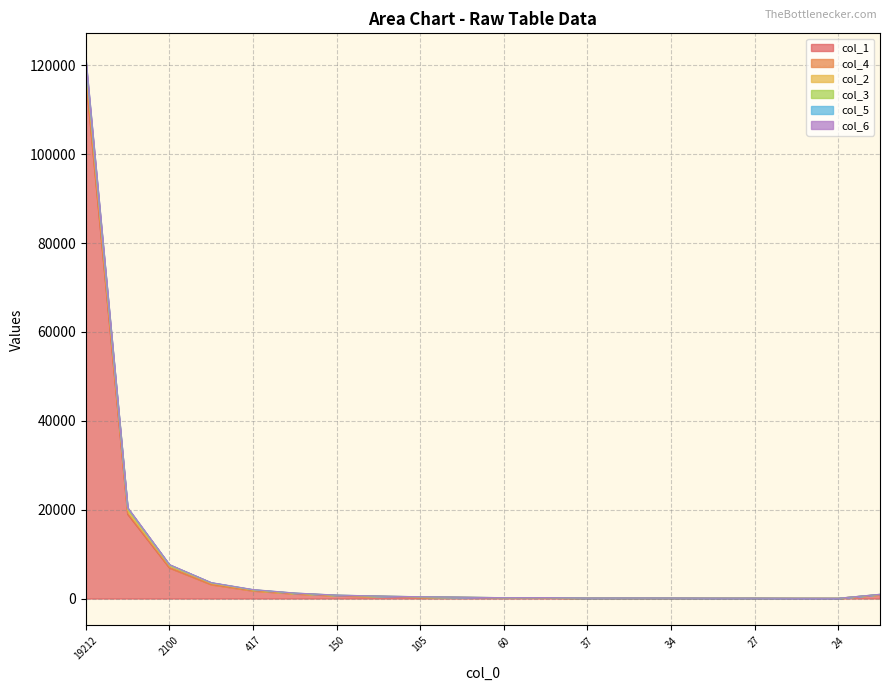

At which category is the sum across all series the highest?

19212